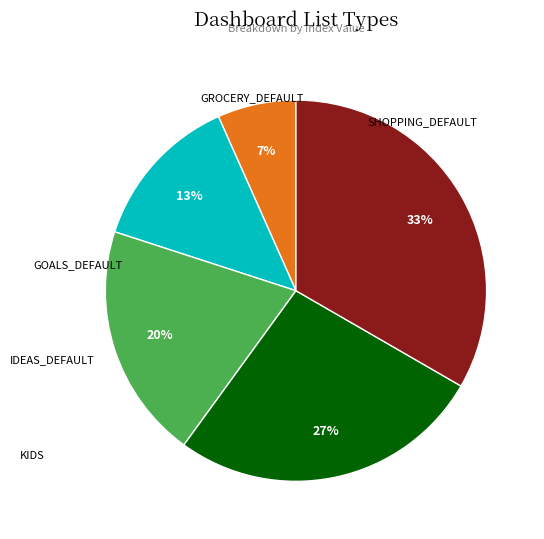

Count the number of slices in the pie.

5